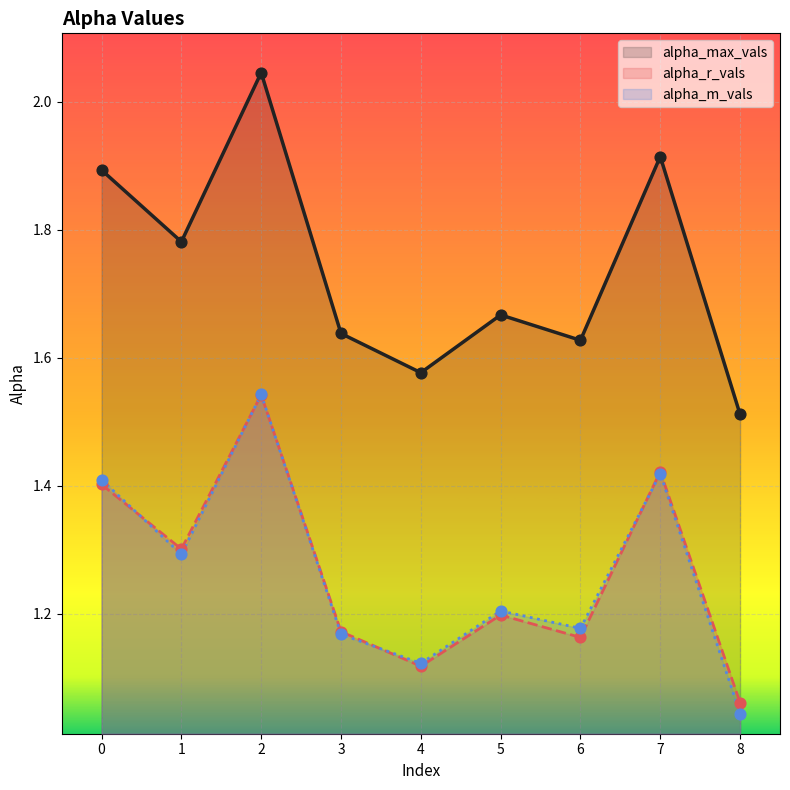

What is the total value across all series at 1?

4.4